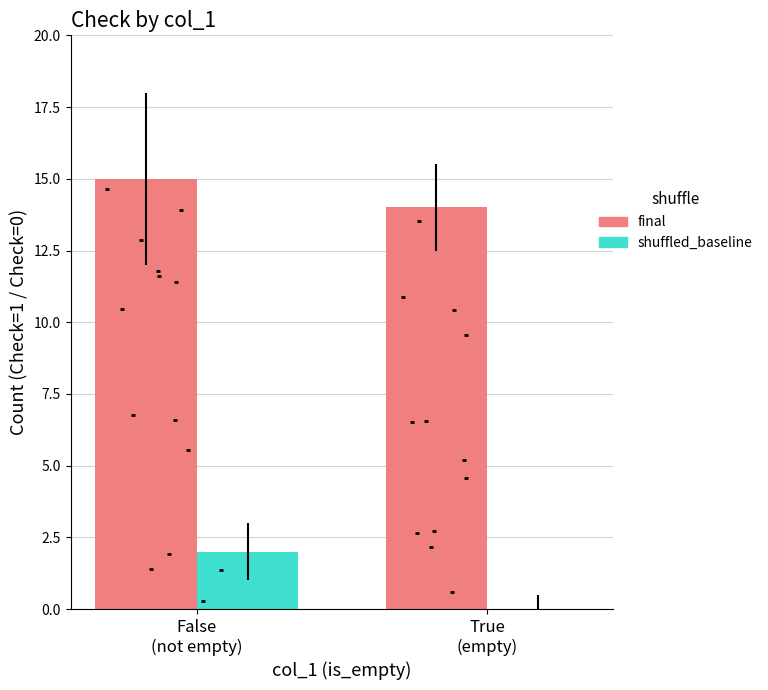

Is the value of shuffled_baseline at True
(empty) greater than the value of final at False
(not empty)?

No